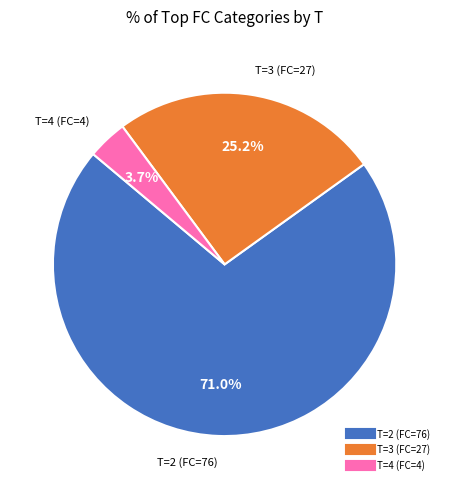

Is there any slice that represents more than half of the pie?

Yes